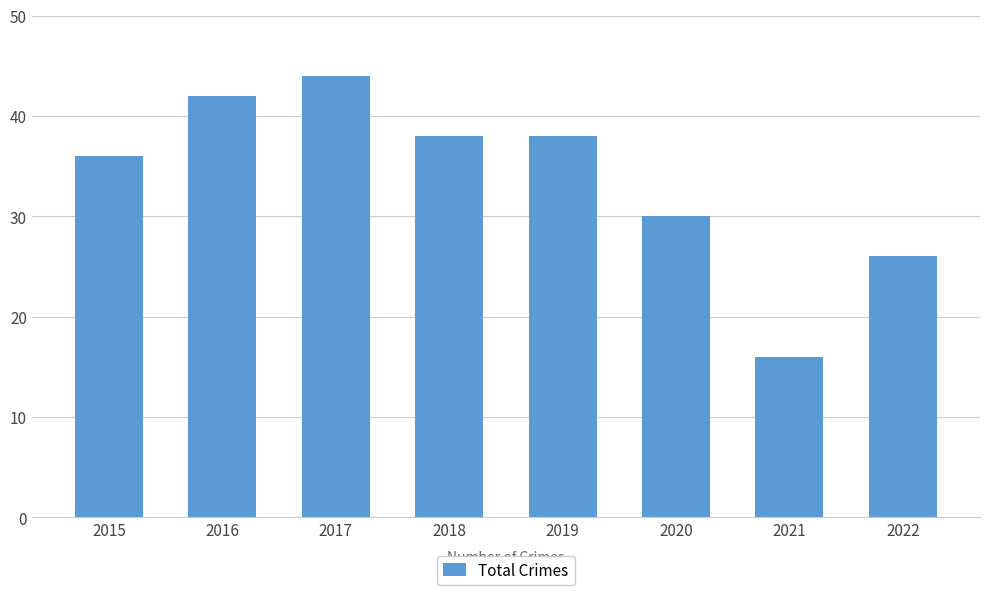

Are the bars horizontal?

No